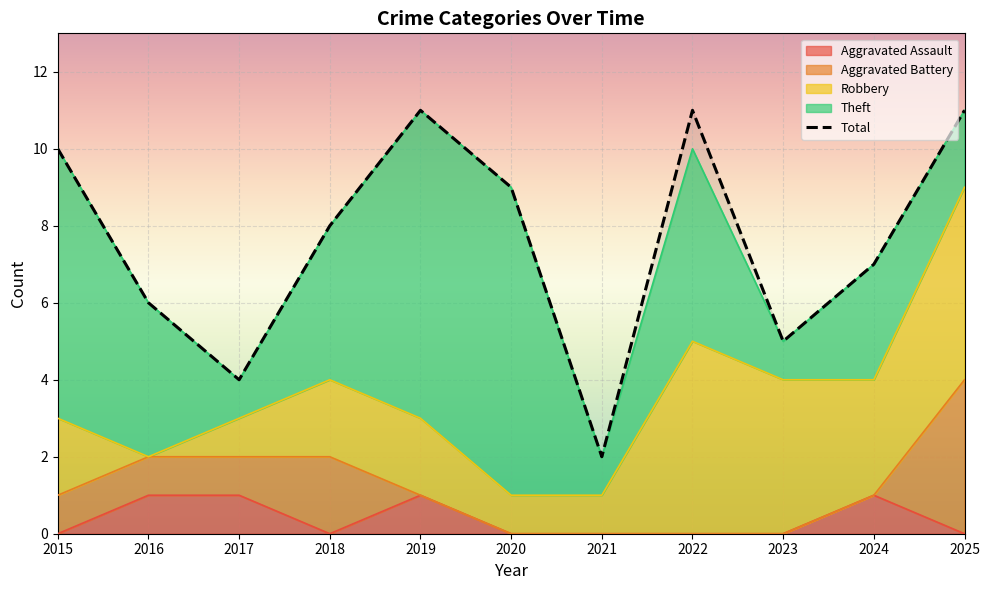

List the labels in order of value, smallest first.

2021, 2017, 2023, 2016, 2024, 2018, 2020, 2015, 2019, 2022, 2025